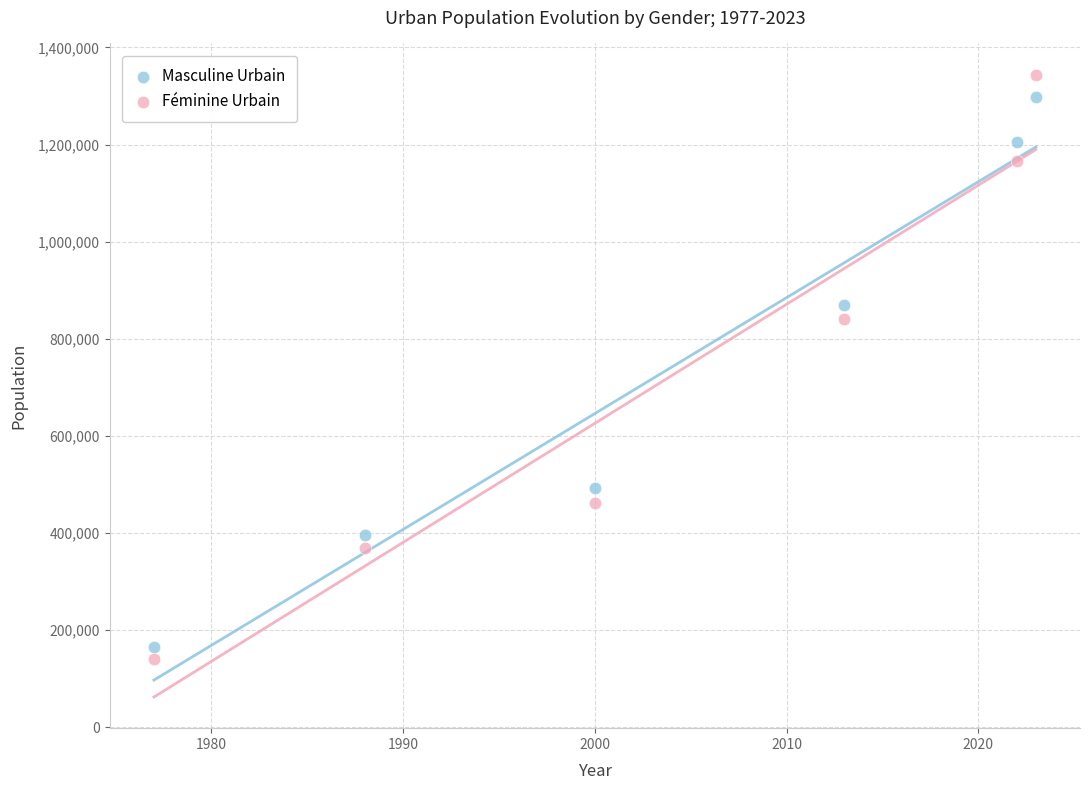

Which series has the largest Y range (max minus min)?

Féminine Urbain